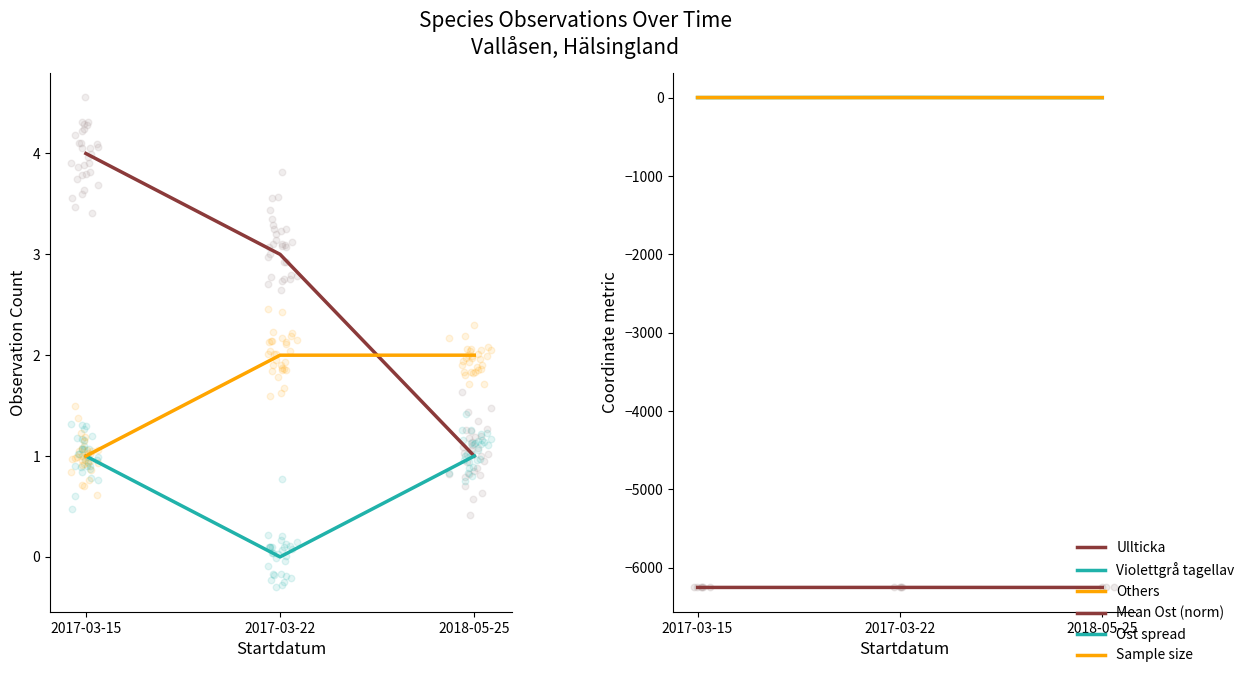

At which category is the sum across all series the highest?

2017-03-22